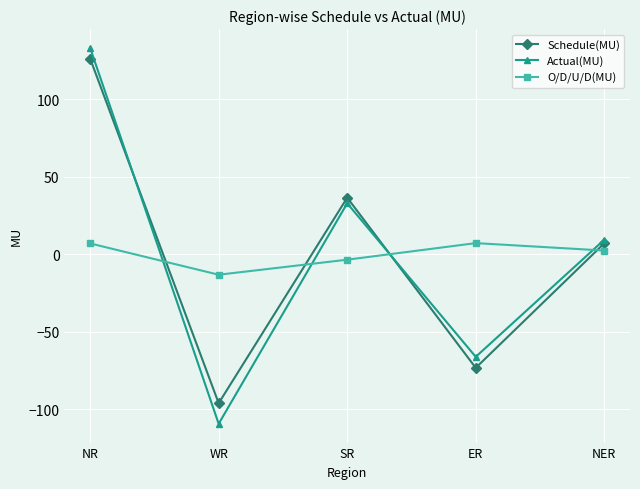

The value of Schedule(MU) at NR is 166.9. True or false?

False